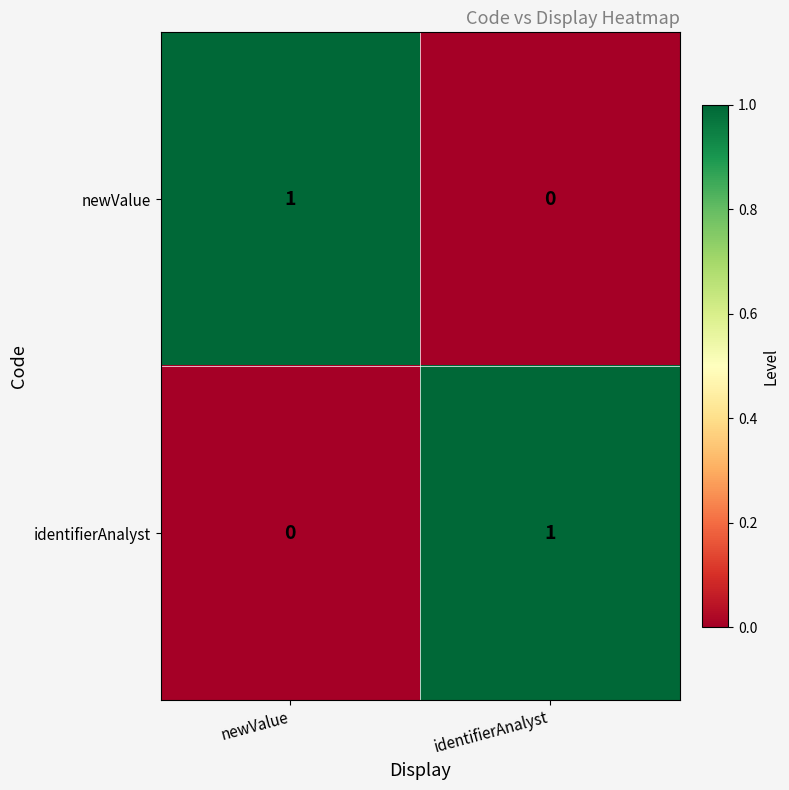

At which label is identifierAnalyst closest to 0?

newValue